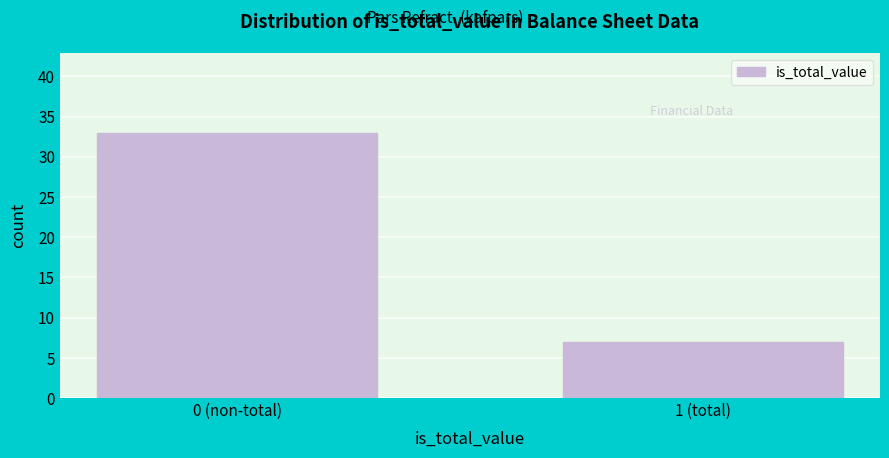

Reading left to right, list all the values displayed in this chart.

0 (non-total)=33	1 (total)=7